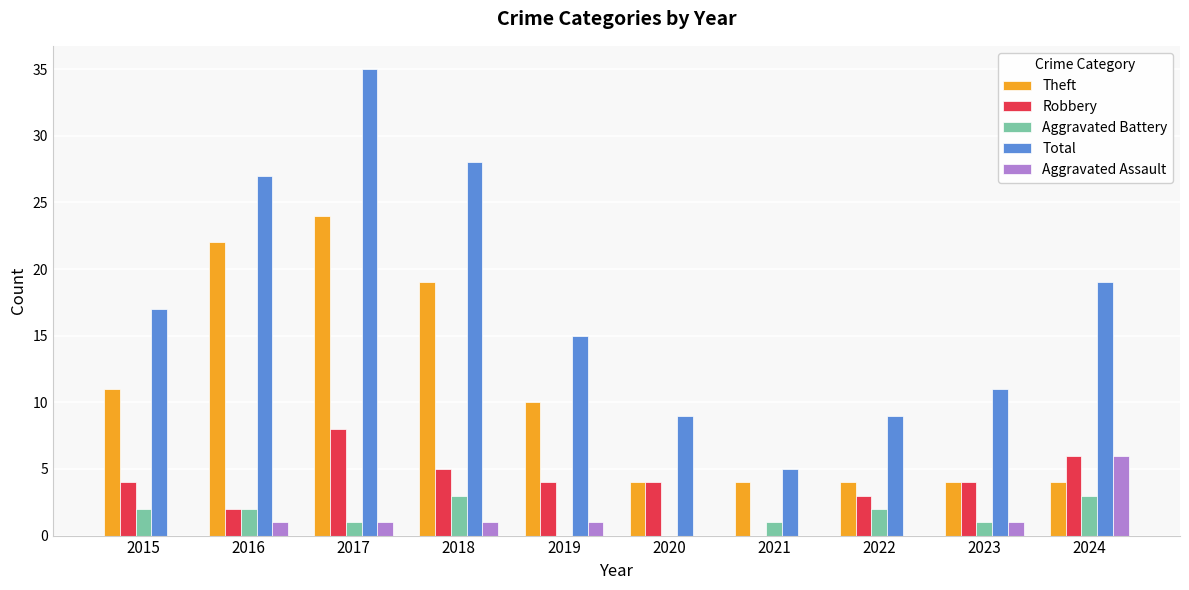

At which label is Theft closest to 14?

2015